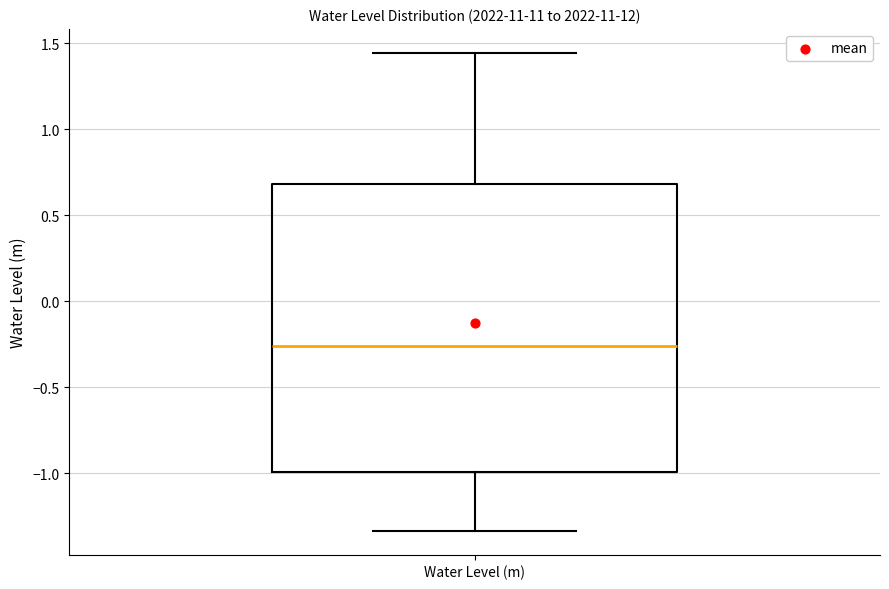

Read this box plot against the y-axis: the position of the median line, the range covered by the box, and the ends of both whiskers. The values are not printed on the chart, so give them approximately, as read against the axis.

median -0.25, box -1.00 to 0.70, whiskers -1.35 to 1.45